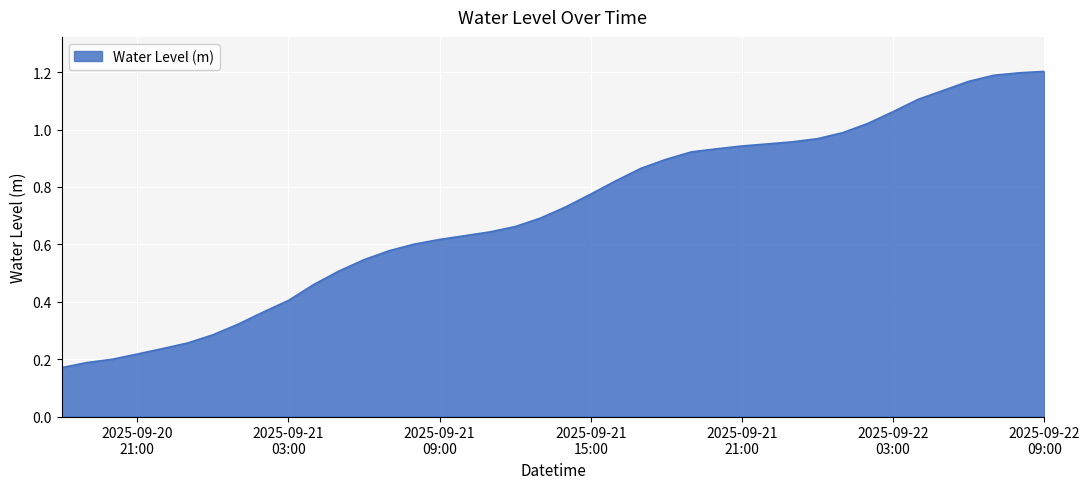

Is this an area chart (filled region under the line)?

Yes